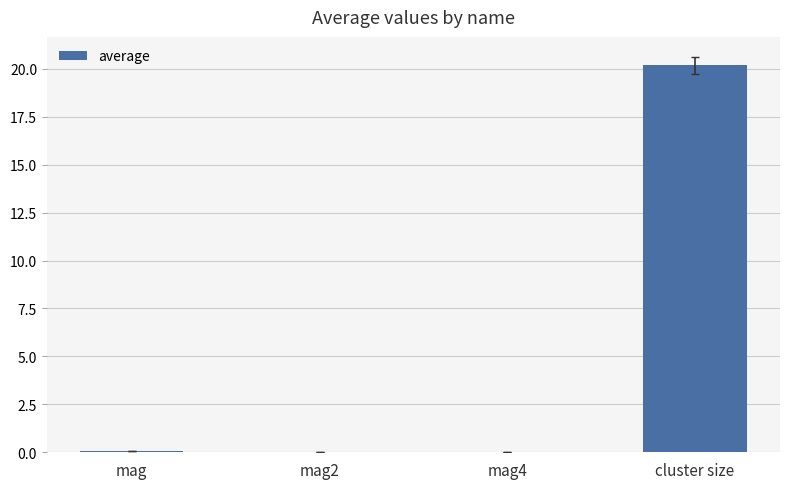

Is it true that the value at mag2 is 0.0?

True